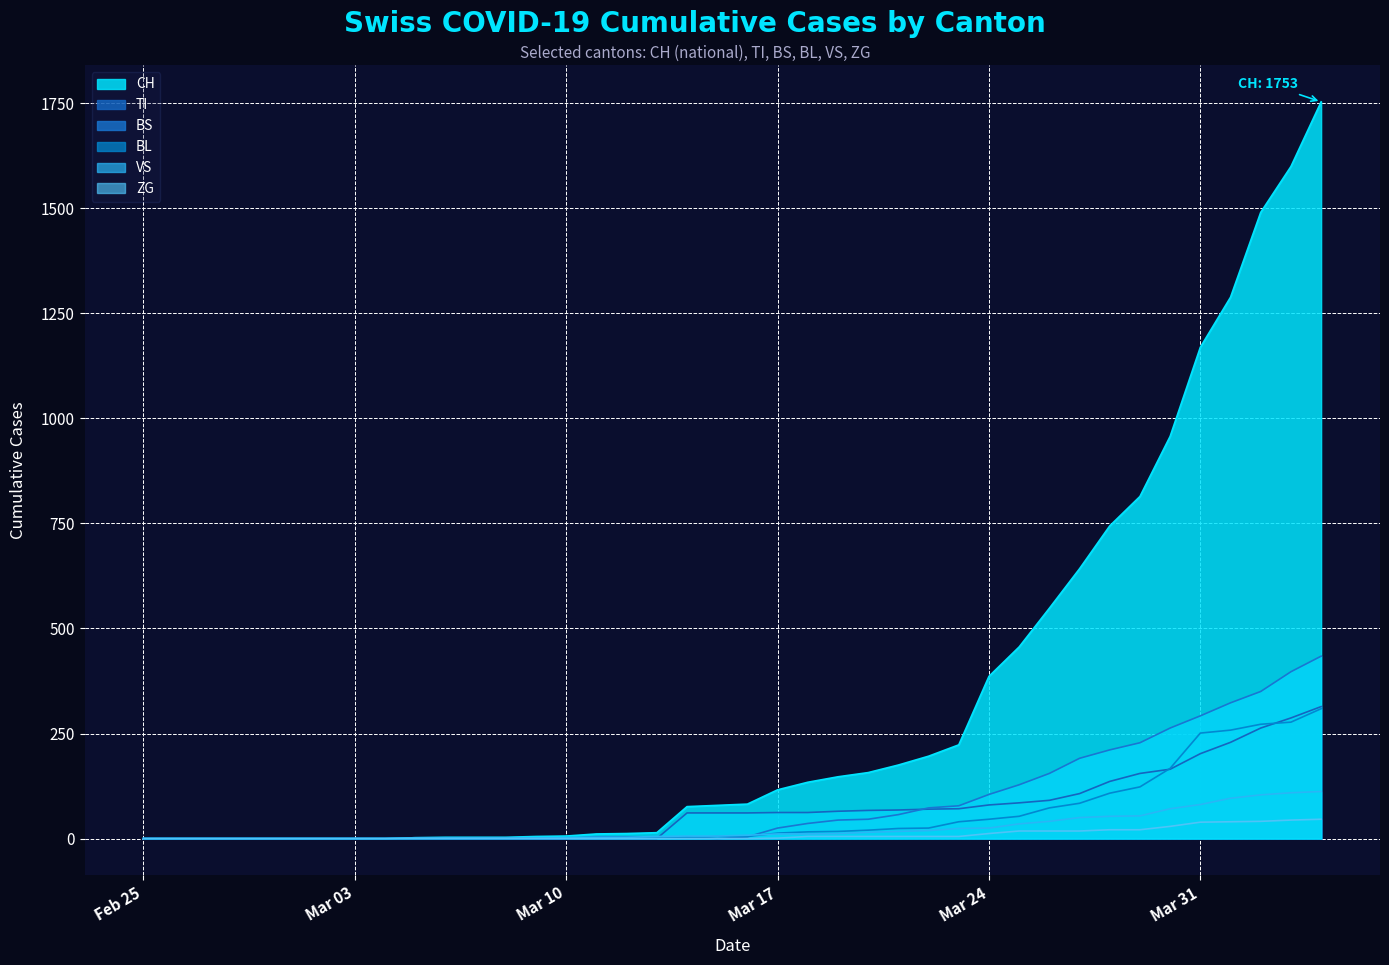

What is the difference between the maximum and minimum values in the TI series?

314